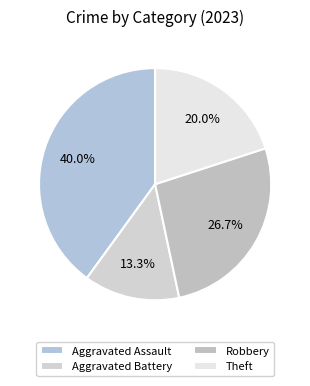

How many segments does this pie chart have?

4